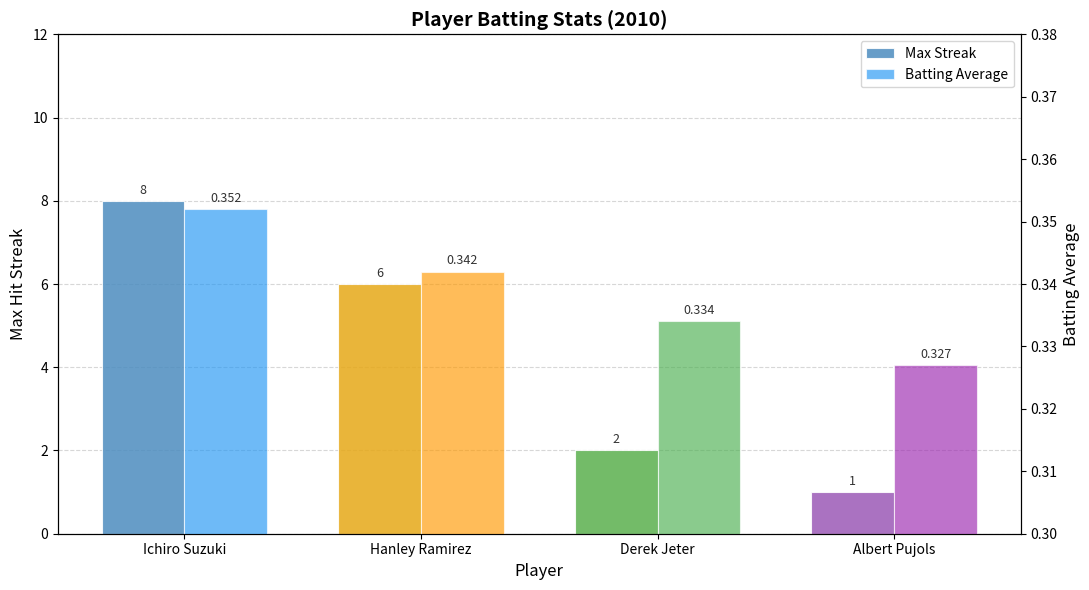

What is the difference between the maximum and second lowest values in the Max Streak series?

6.0